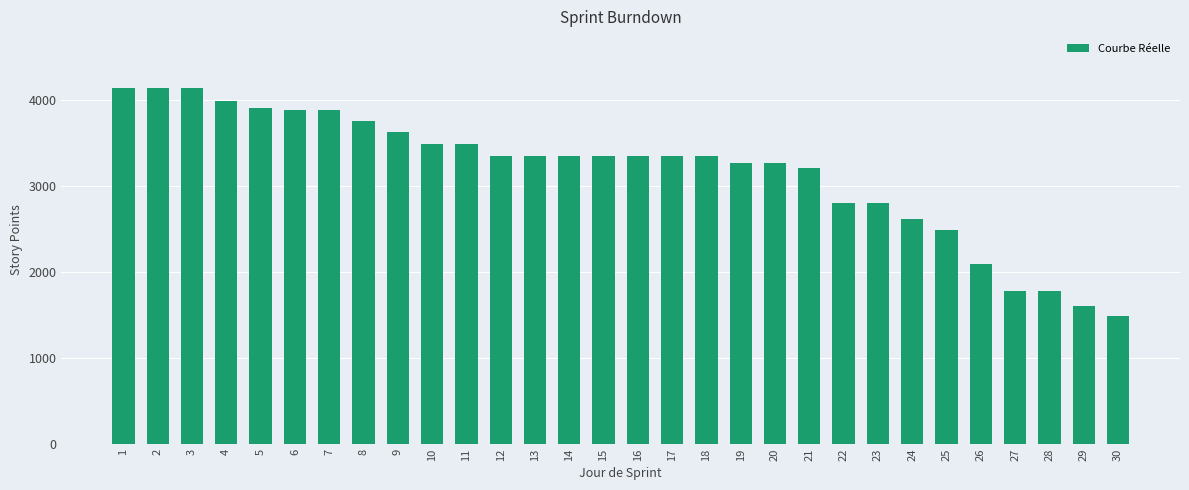

The chart shows a value of 958.2 at 15. True or false?

False